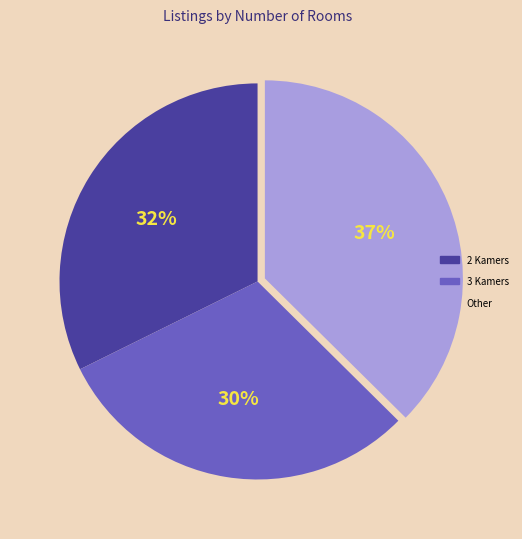

To the nearest percent, what is the average slice percentage?

33%